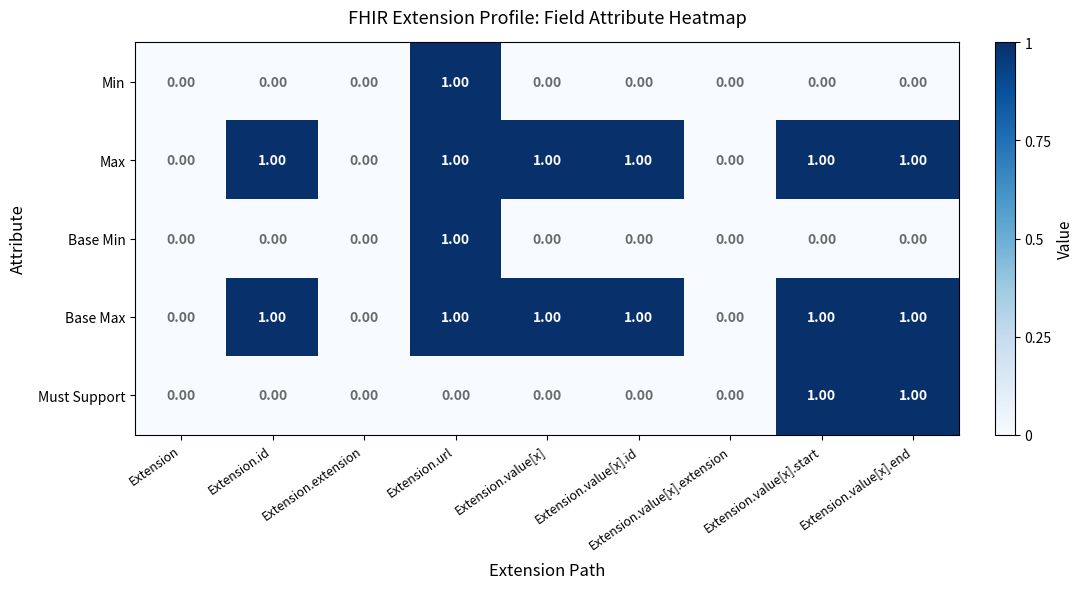

At which category is the sum across all series the highest?

Extension.url